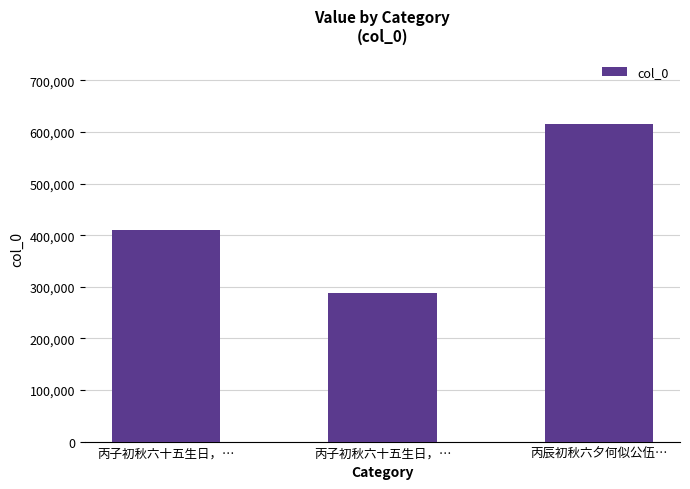

How many values are below 410216?

1